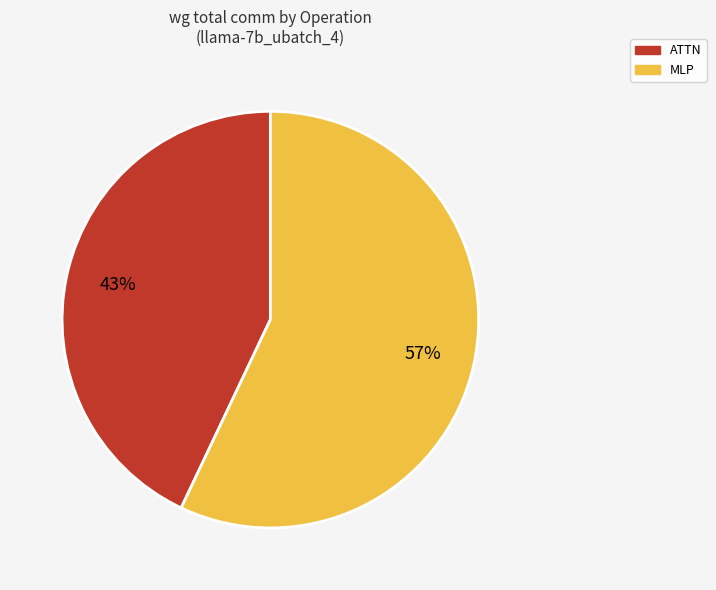

How many segments does this pie chart have?

2